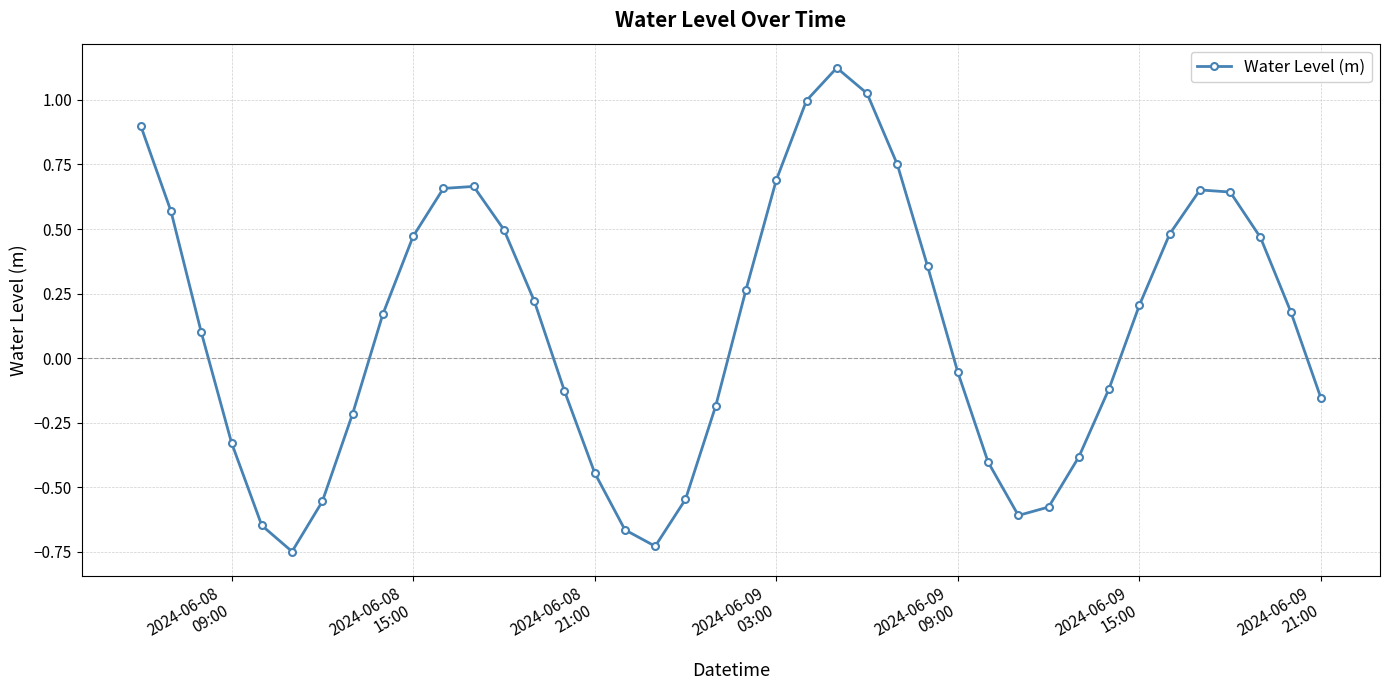

What is the sum of all values?

4.6